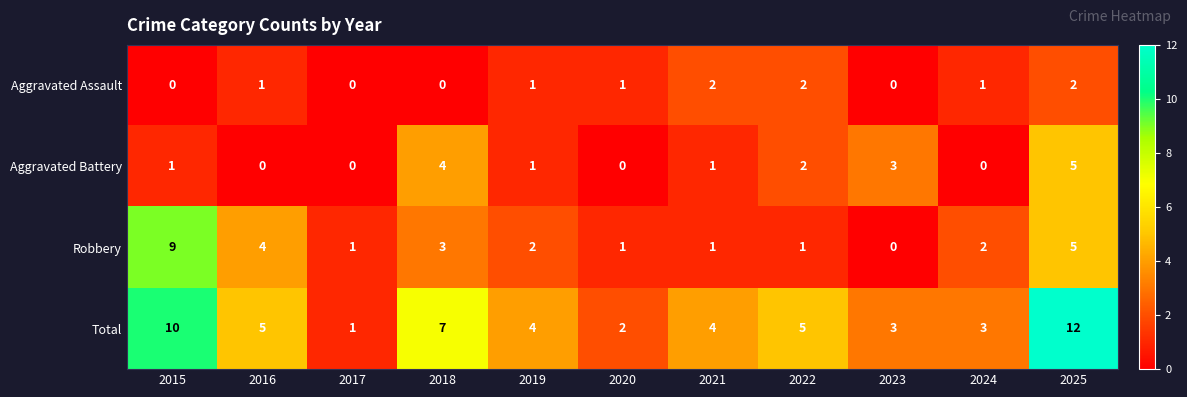

What is the maximum value shown in the chart?

12